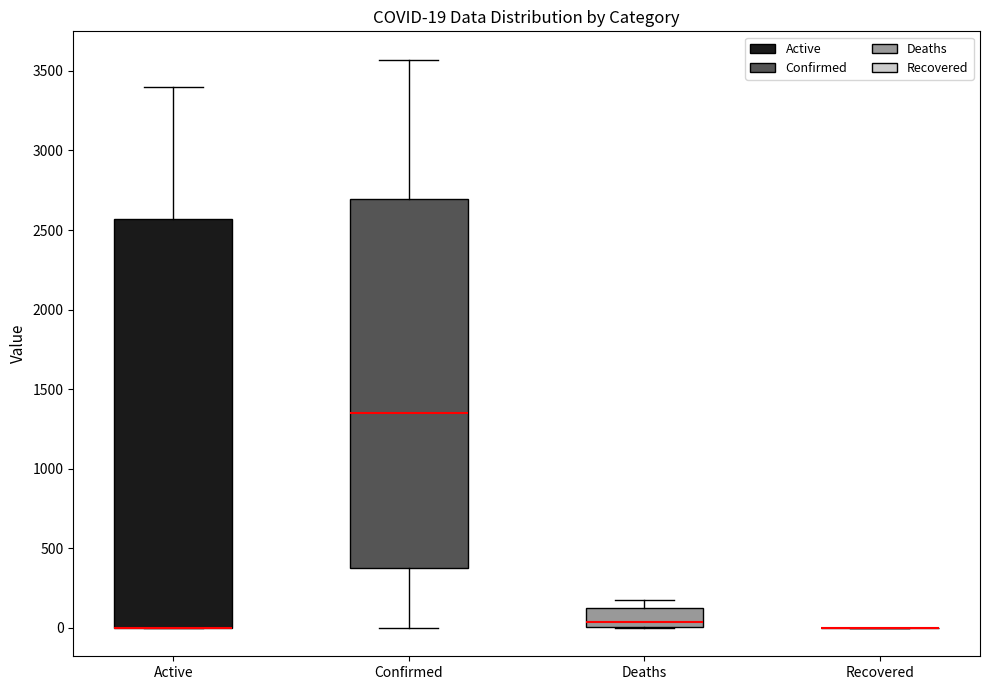

Comparing the boxes themselves (not the whiskers), which one is the tallest?

Active